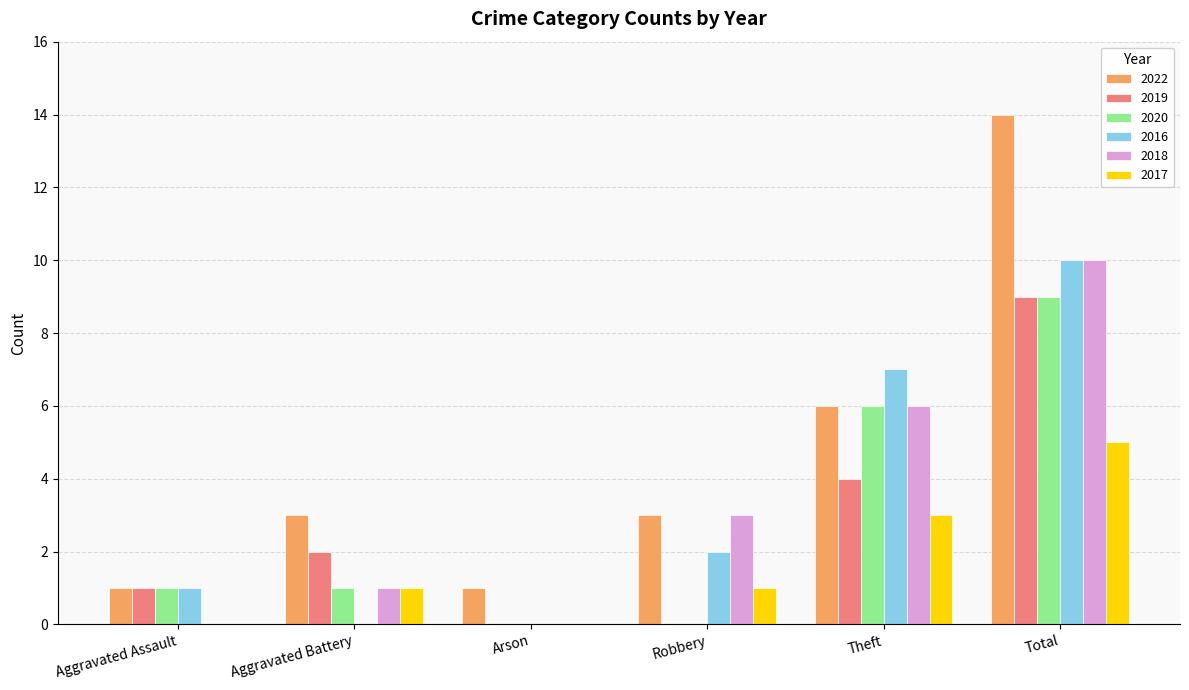

What is the total value across all series at Theft?

32